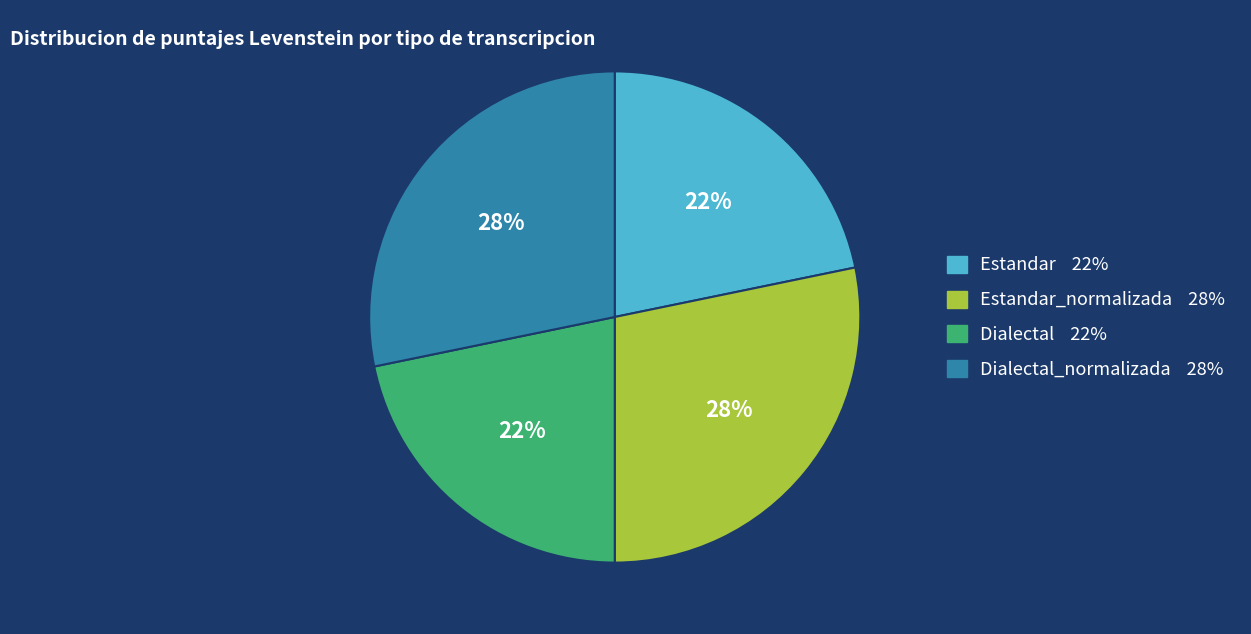

To the nearest percent, what is the average slice percentage?

25%